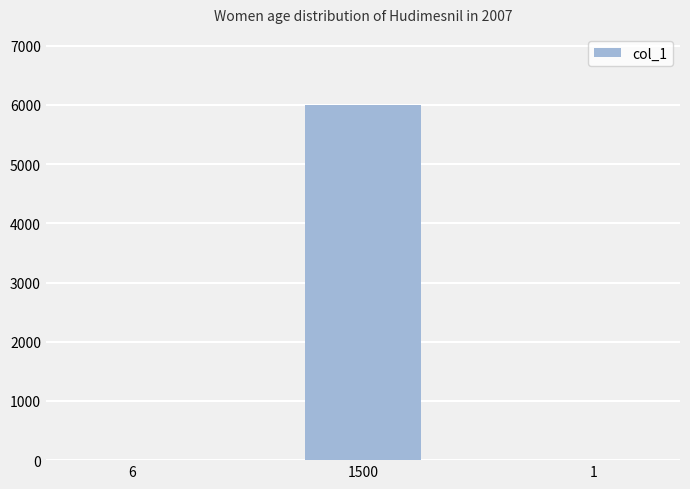

Between 6 and 1500, which is larger?

1500